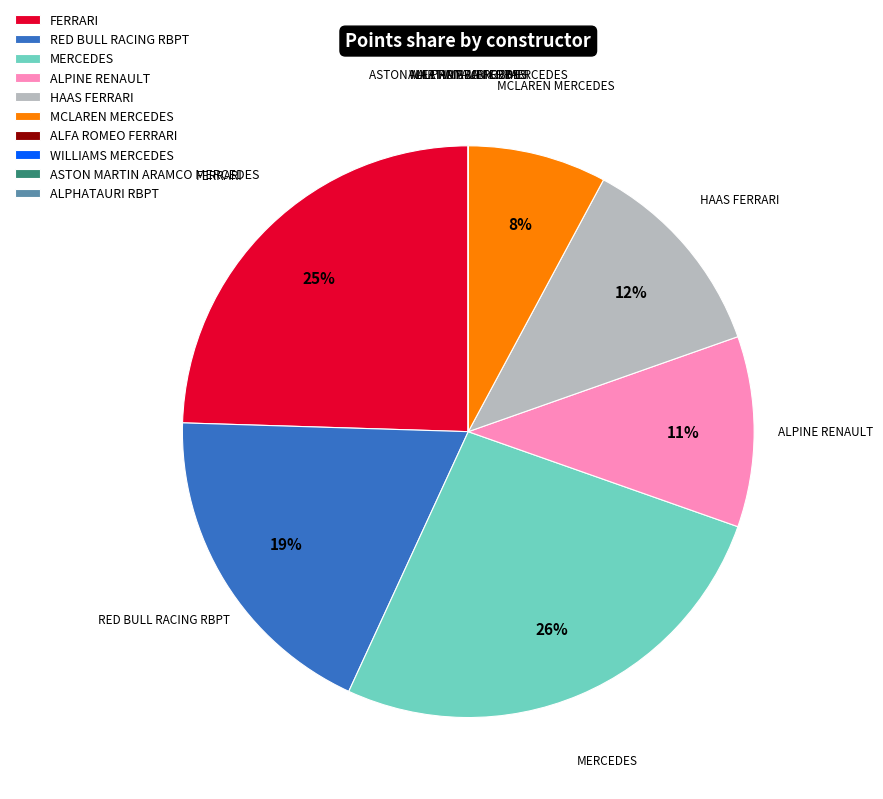

Which has a higher value, FERRARI or HAAS FERRARI?

FERRARI